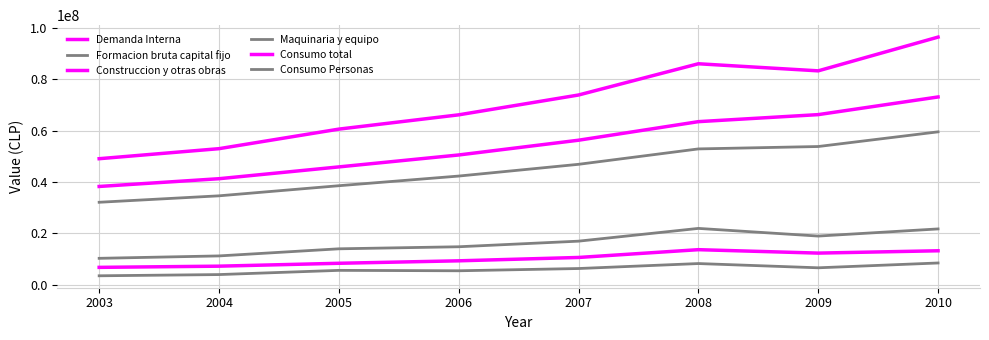

True or false: Consumo Personas and Construccion y otras obras intersect in this chart.

False